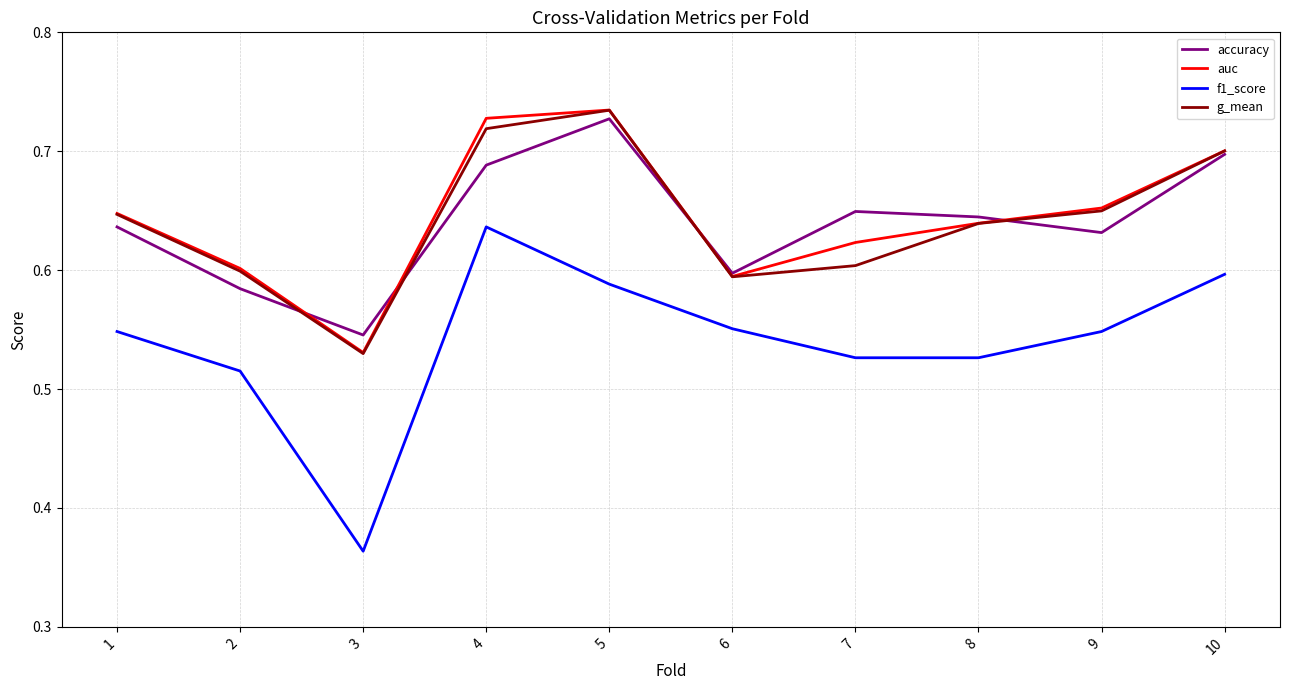

True or false: f1_score and accuracy cross at least once.

False